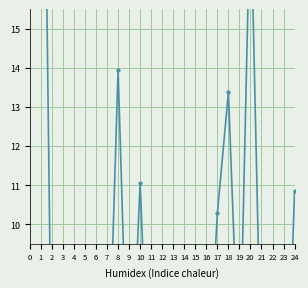

At which category does the data reach its first local valley?

3